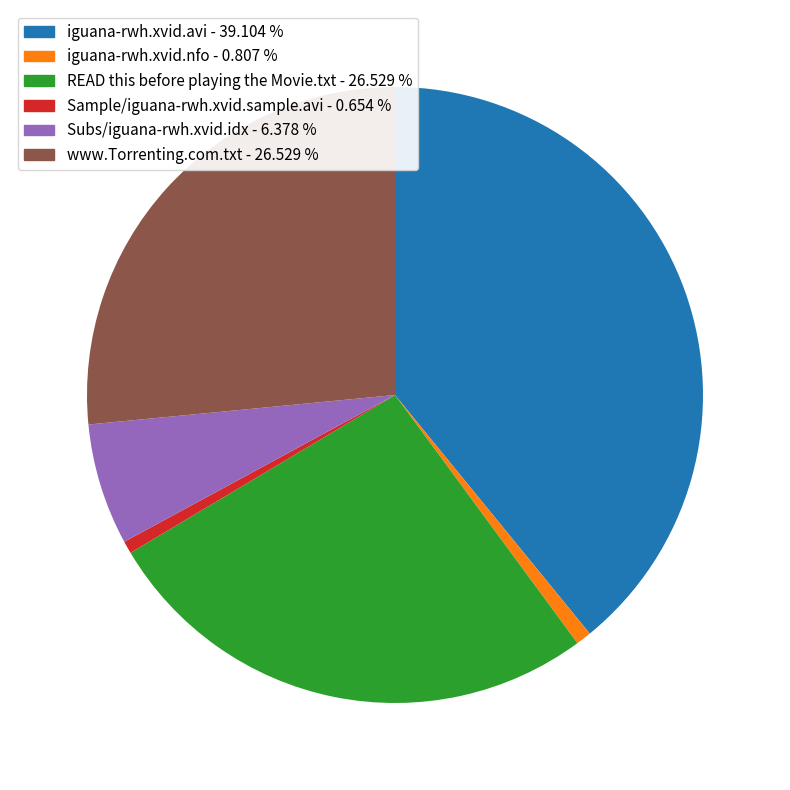

How many slices are in this pie chart?

6